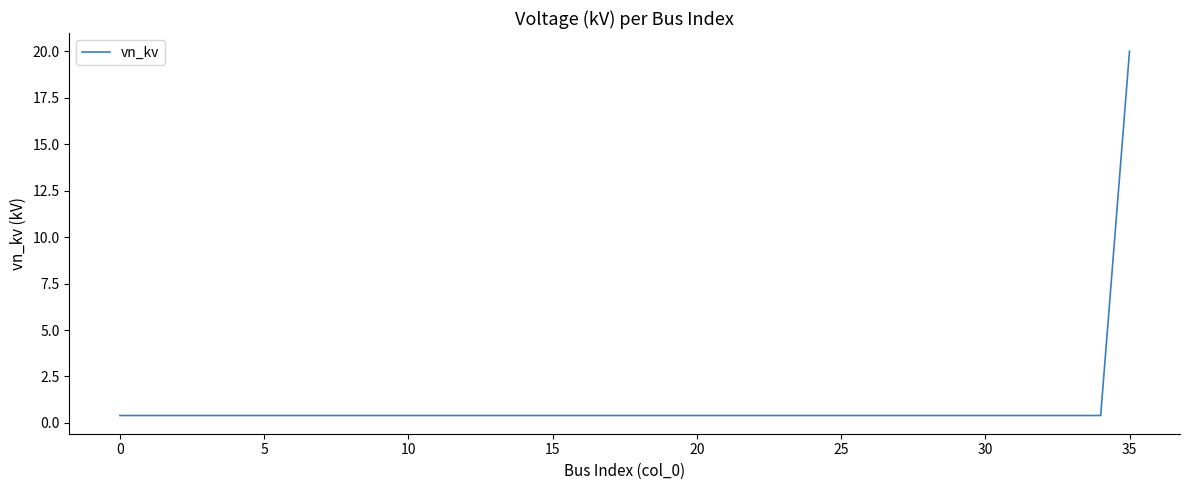

What is the greatest value displayed?

20.0